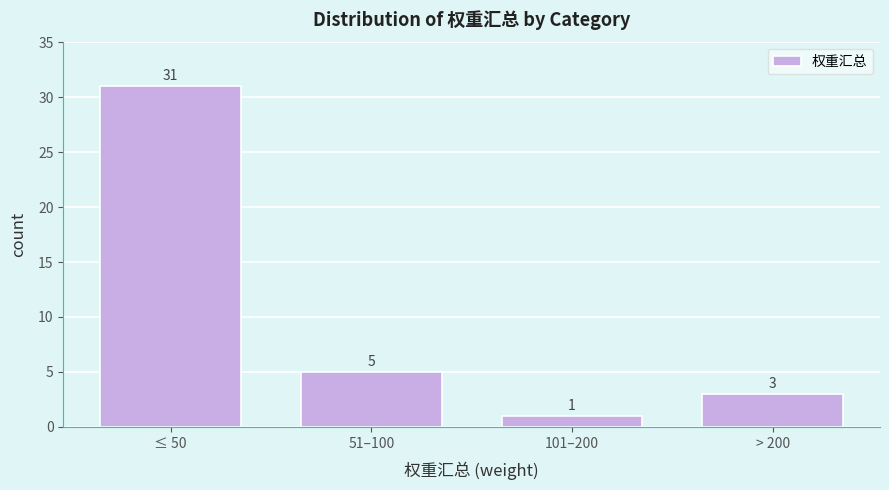

Reading left to right, transcribe all the data shown in this chart.

≤ 50=31	51–100=5	101–200=1	> 200=3